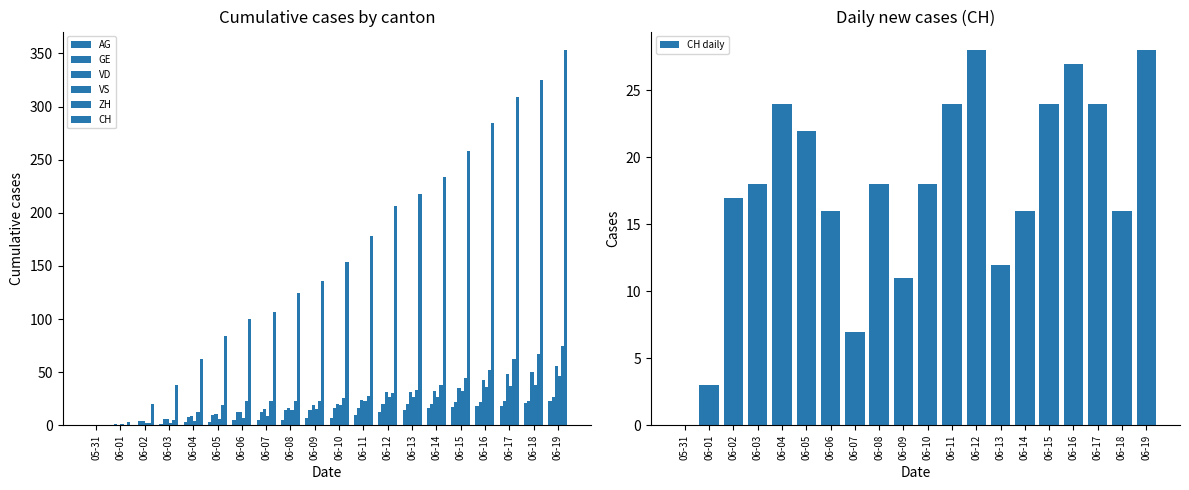

True or false: CH daily has a value of 24 at 06-15.

True